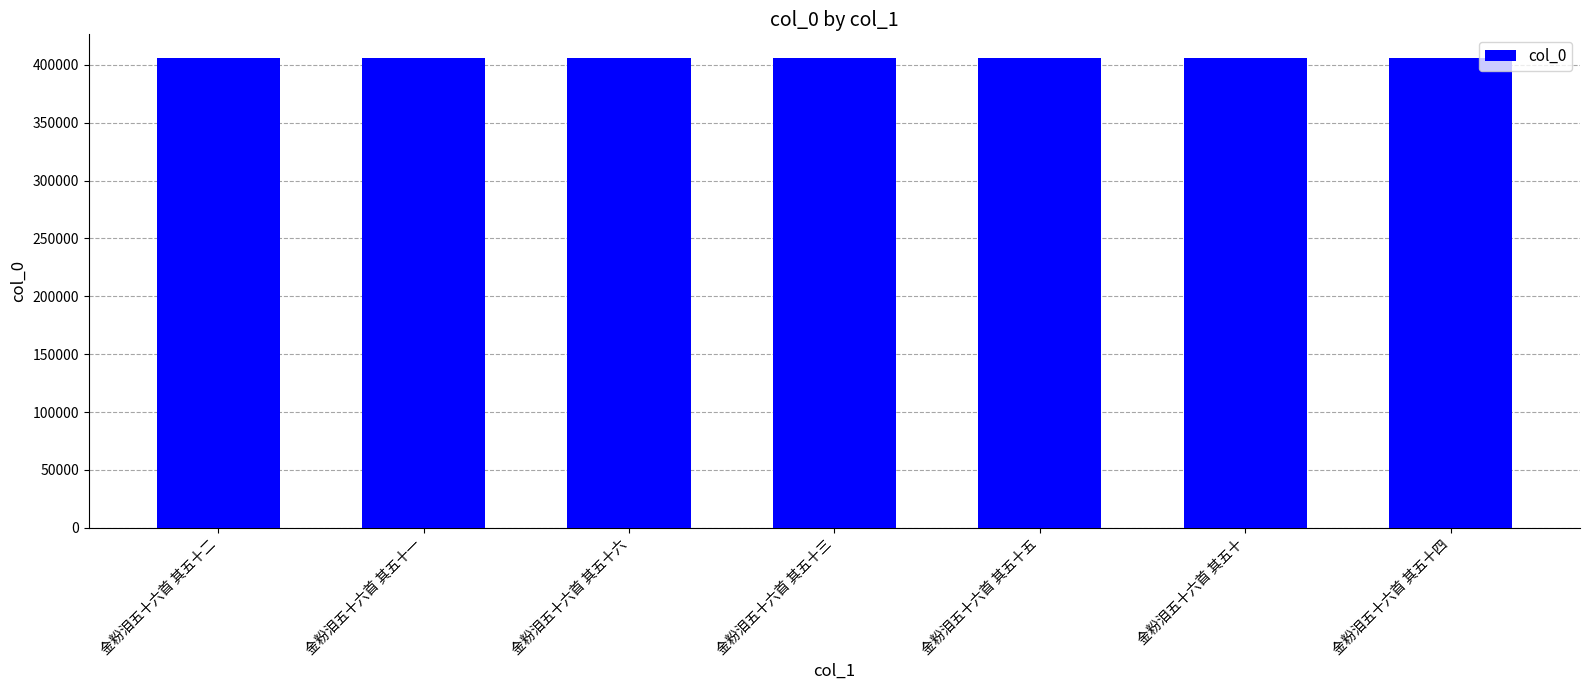

How many bars are there in total?

7